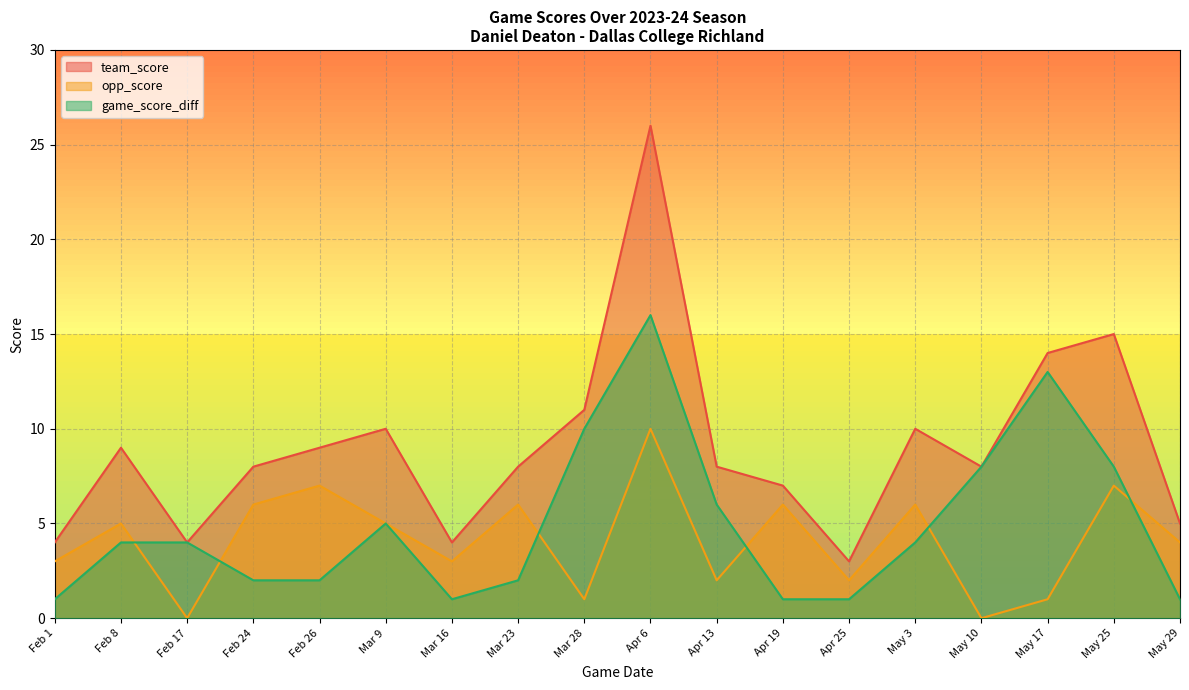

What is the approximate value of team_score at Feb 26, to the nearest 5?

10